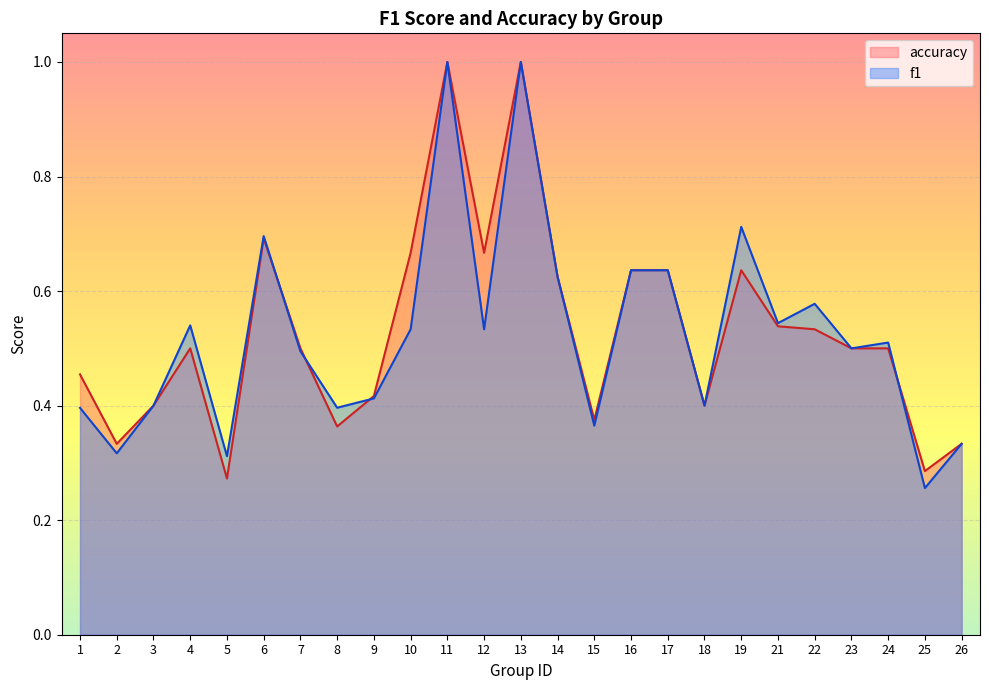

Is it true that accuracy equals 0.6 at 16?

True